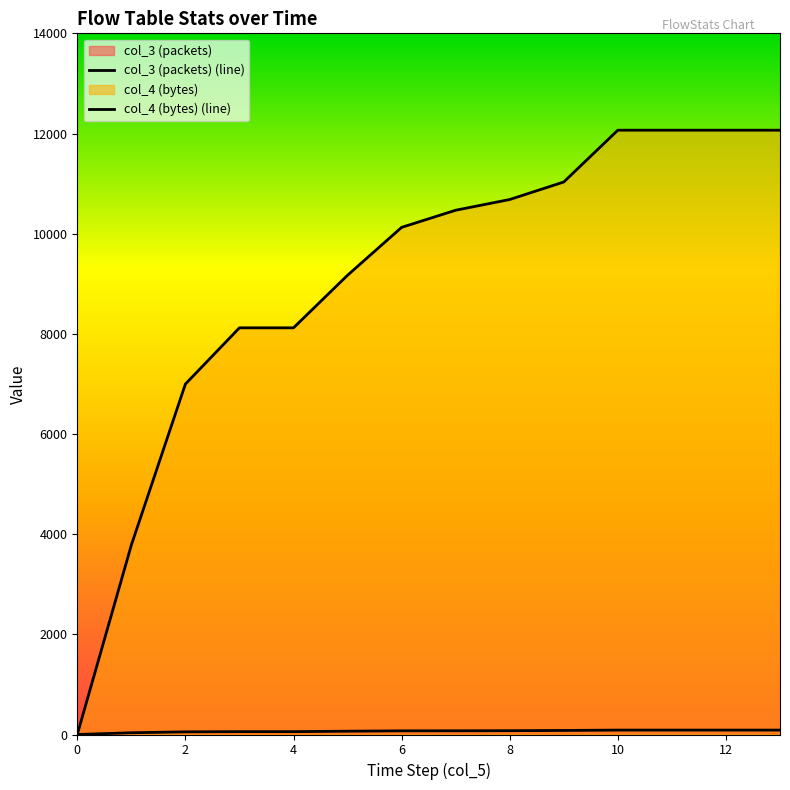

True or false: col_3 (packets) (line) and col_4 (bytes) (line) intersect in this chart.

False